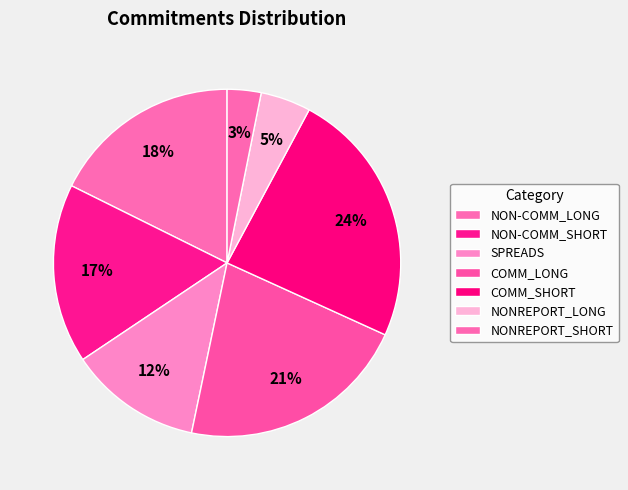

What is the total percentage of COMM_LONG and SPREADS?

33.8%